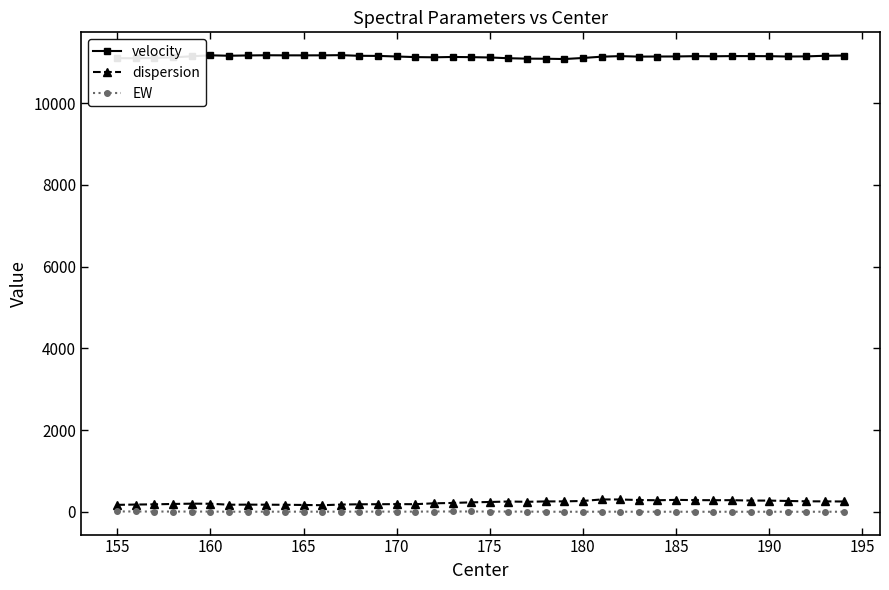

True or false: velocity has more than 1 interior local peaks.

True